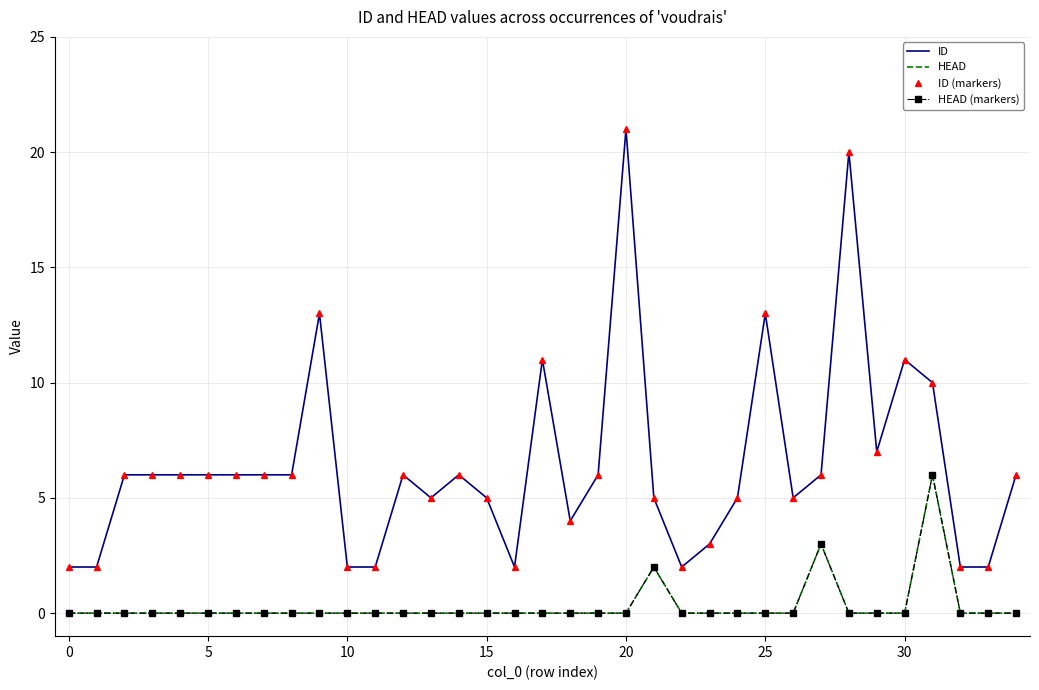

What is the sum of all HEAD values?

11